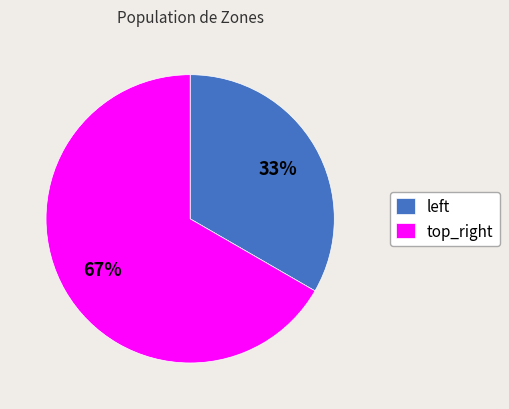

Rank the categories by value from highest to lowest.

top_right, left